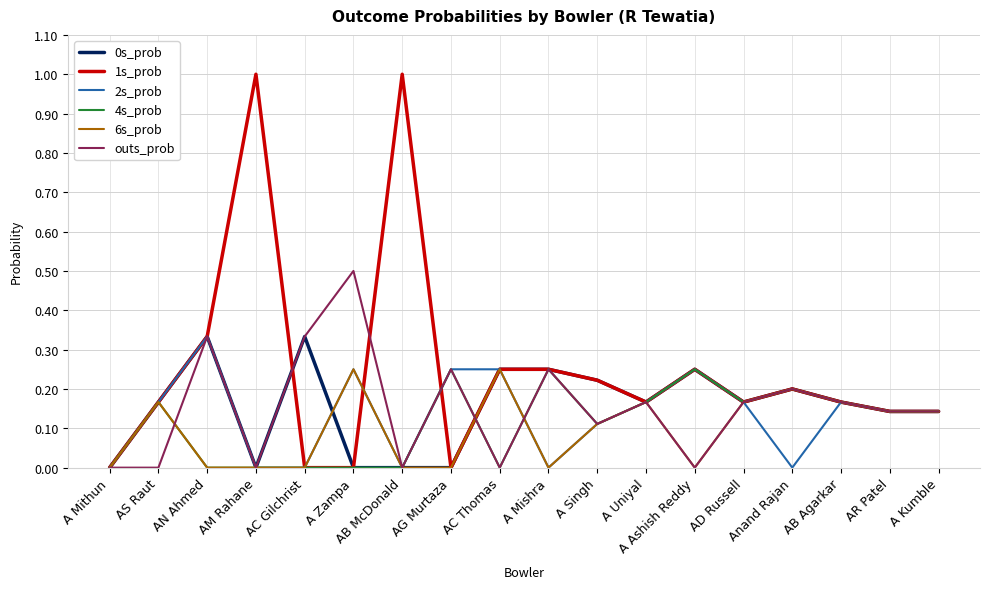

What position from the left is AB McDonald?

7